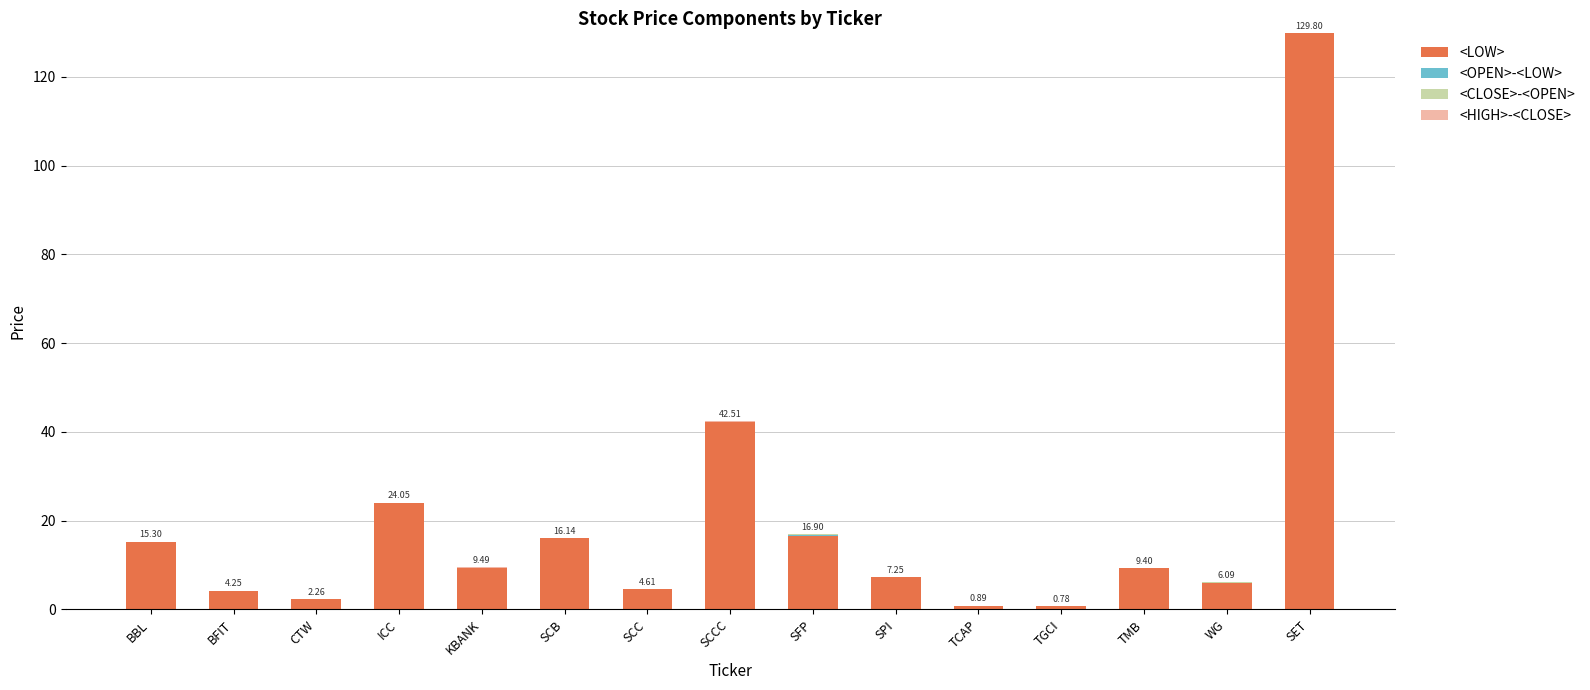

How many series are shown in this chart?

4